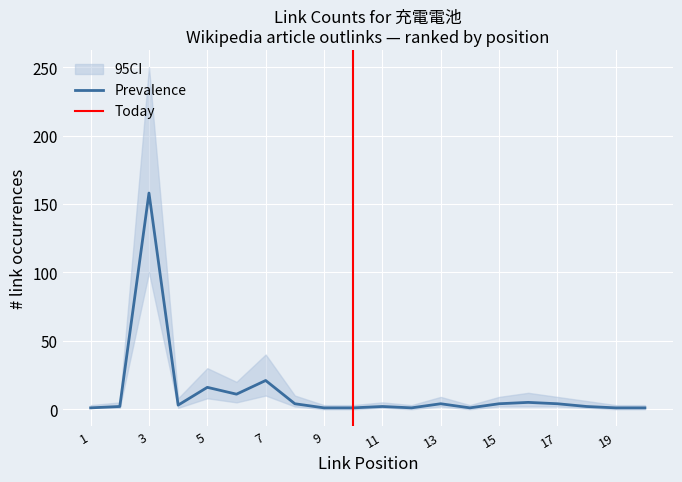

True or false: 95CI_lower and Prevalence intersect in this chart.

False